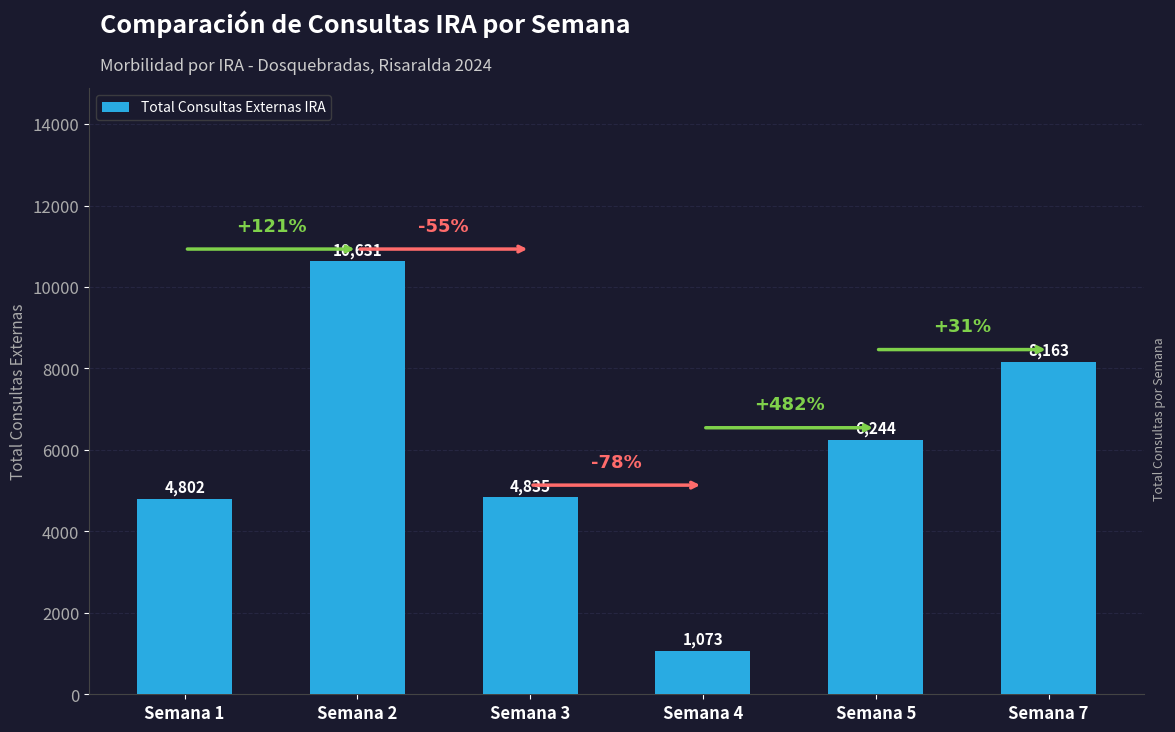

What is the change in value from Semana 5 to Semana 7?

+1919